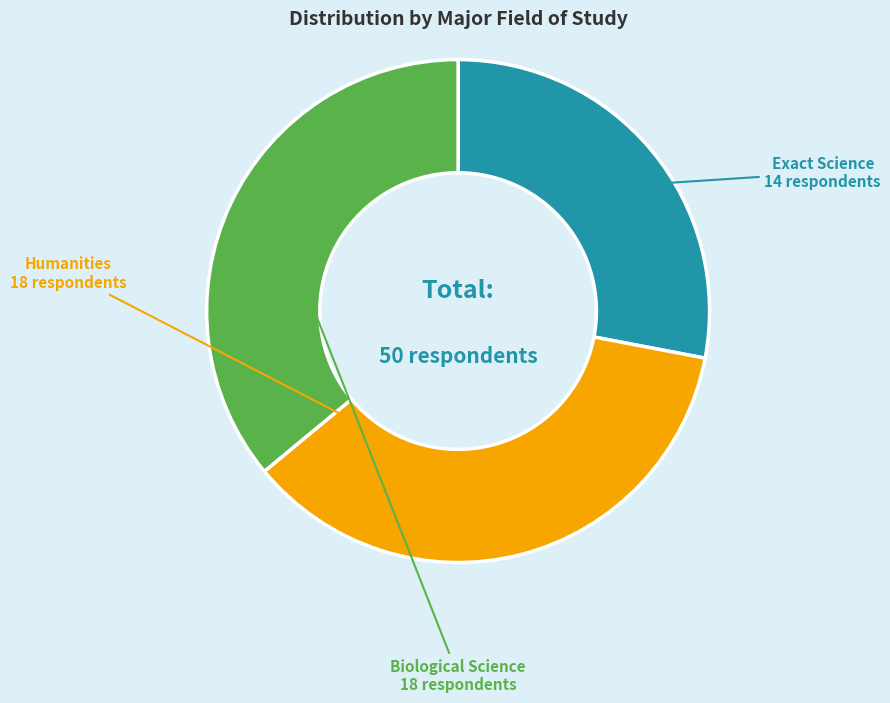

Is there any slice that represents more than half of the pie?

No